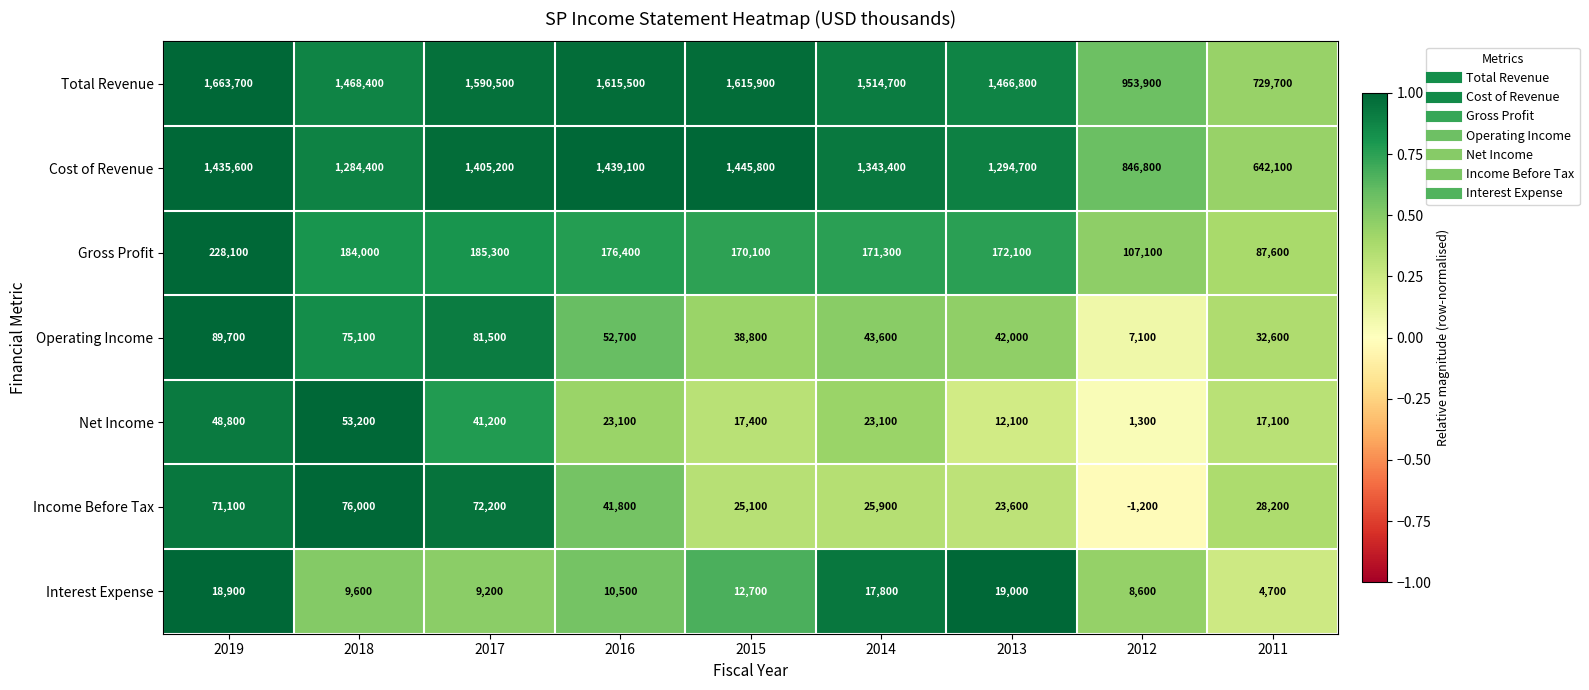

What is the spread (max minus min) of values at 2017?

1581300